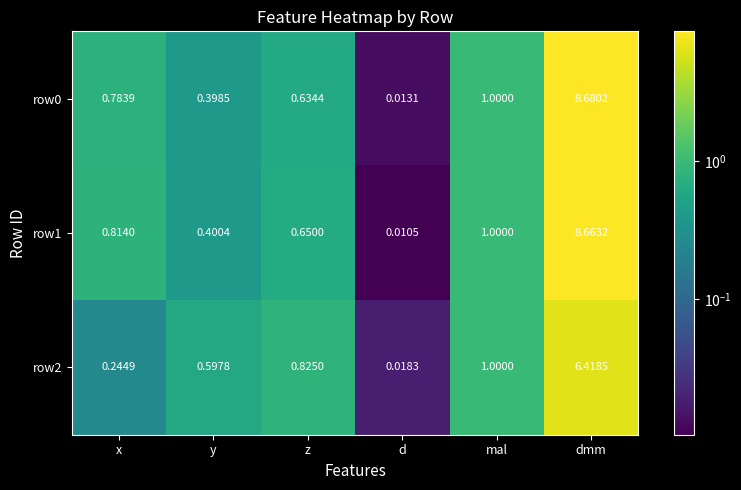

How many categories are shown in the chart?

6